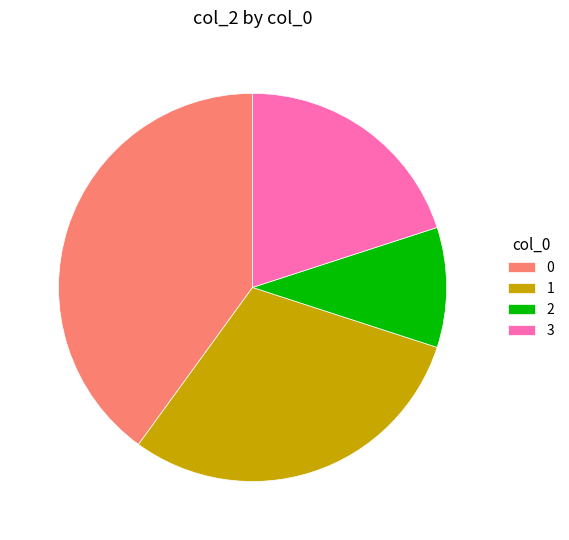

The 1 slice represents 24% of the pie. True or false?

False